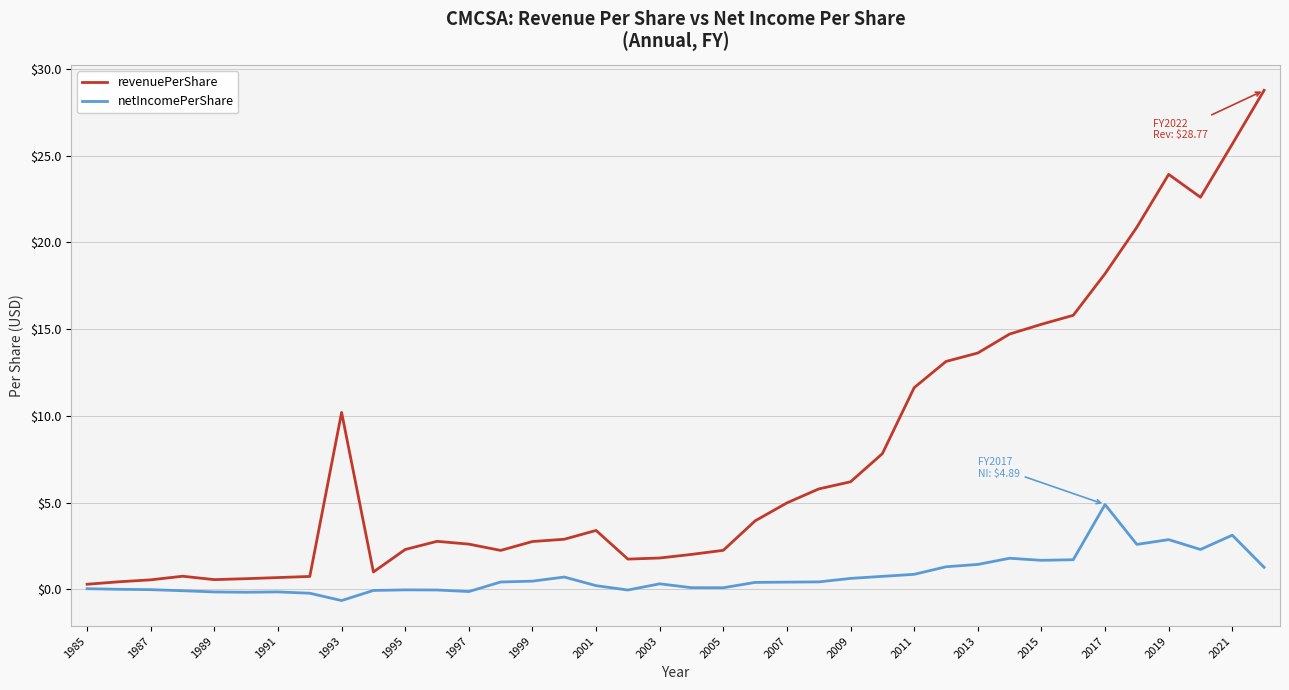

In netIncomePerShare, how many points are lower than both neighbors (excluding endpoints)?

8